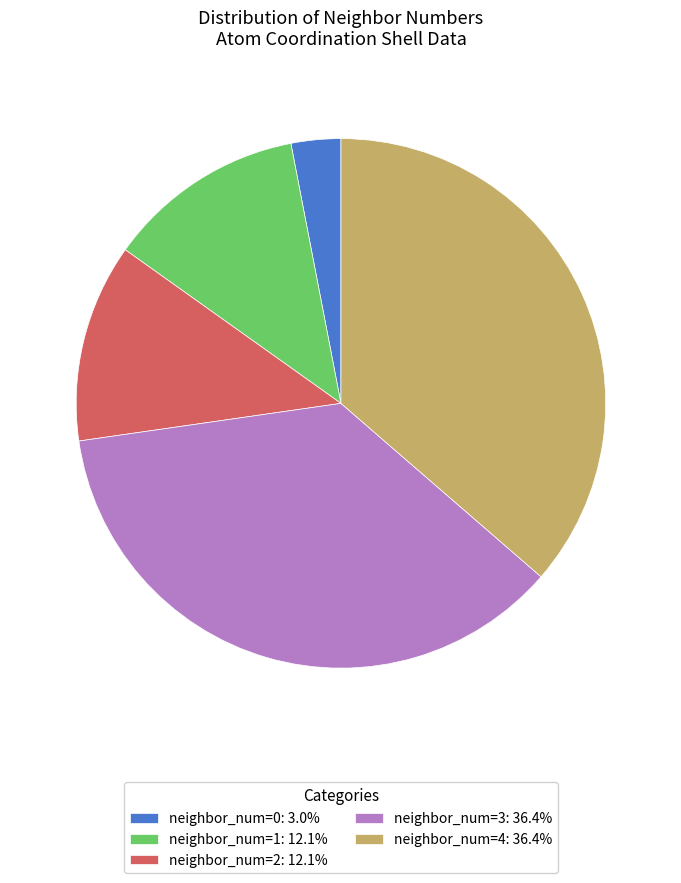

Do neighbor_num=4: 36.4% and neighbor_num=0: 3.0% together represent more than half of the pie?

No